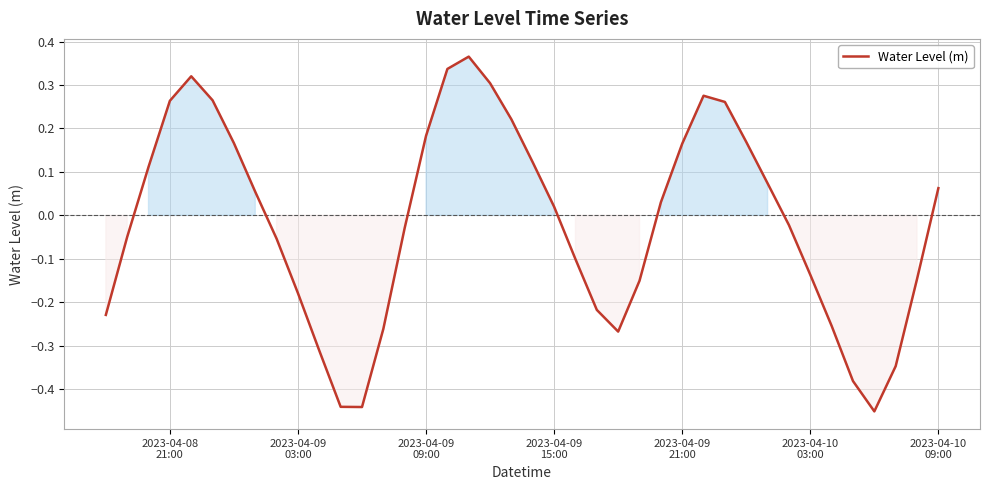

Is this an area chart (filled region under the line)?

No